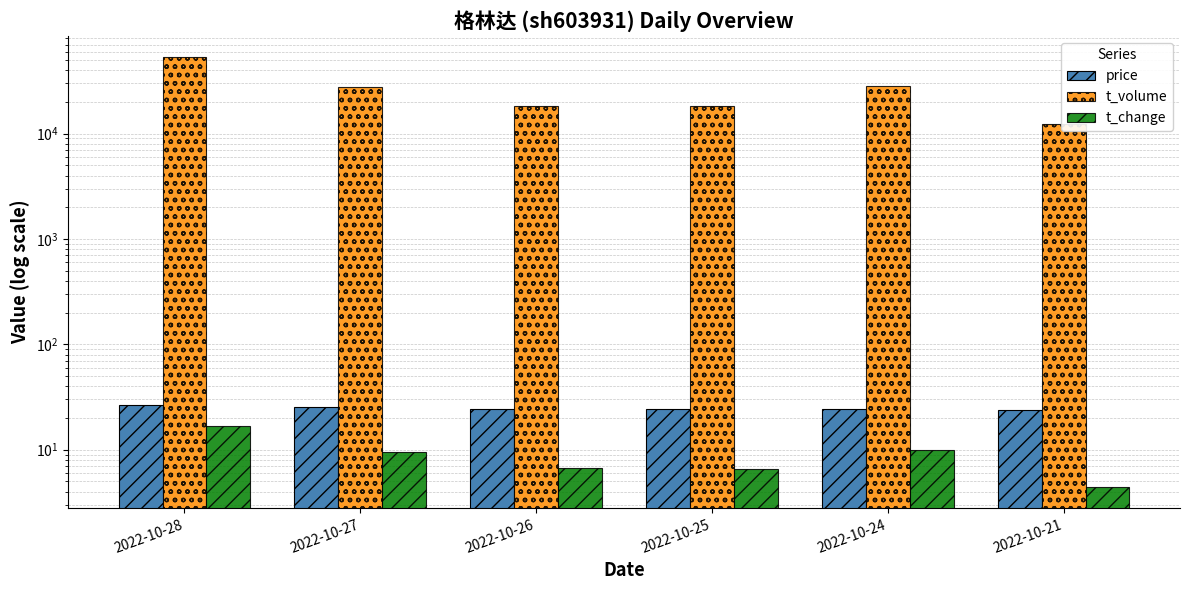

Which series has the largest total across all categories?

t_volume